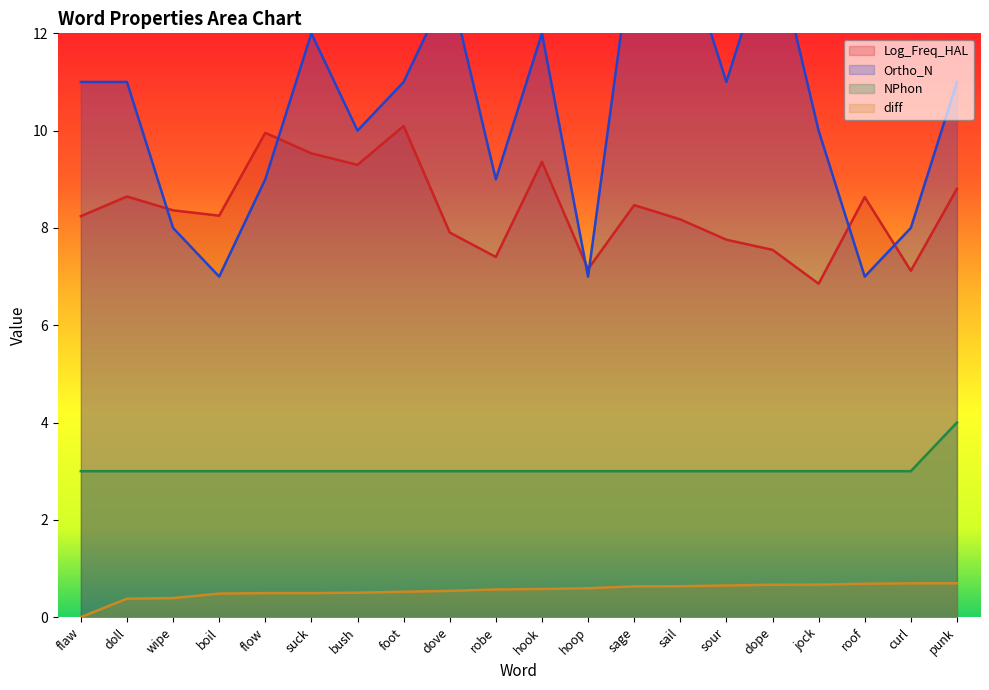

How many values in the Log_Freq_HAL series exceed 8?

13